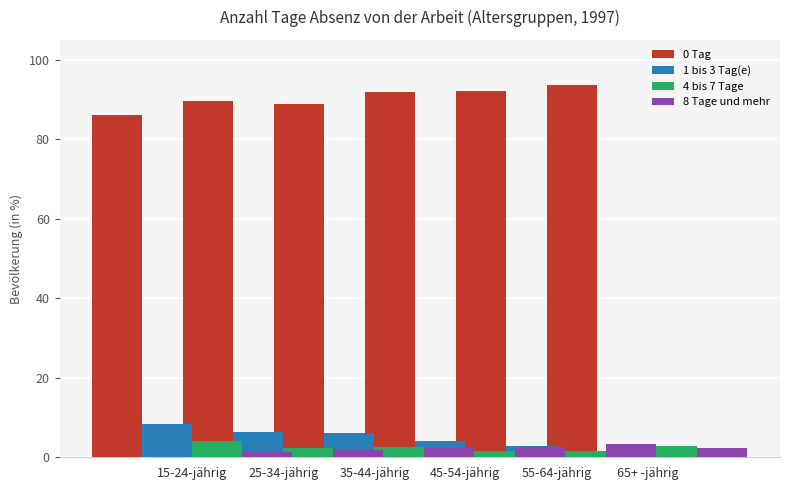

Which label corresponds to the smallest value in the chart?

65+ -jährig